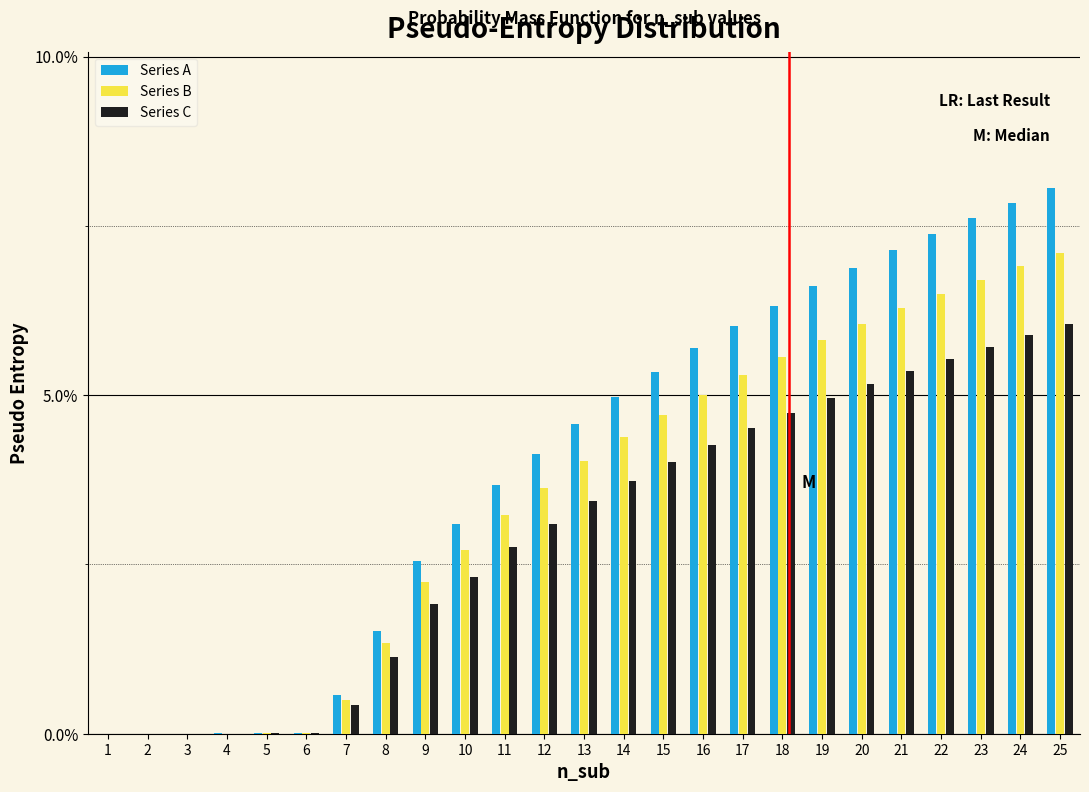

Between 19 and 24, which series saw the biggest shift?

Series A